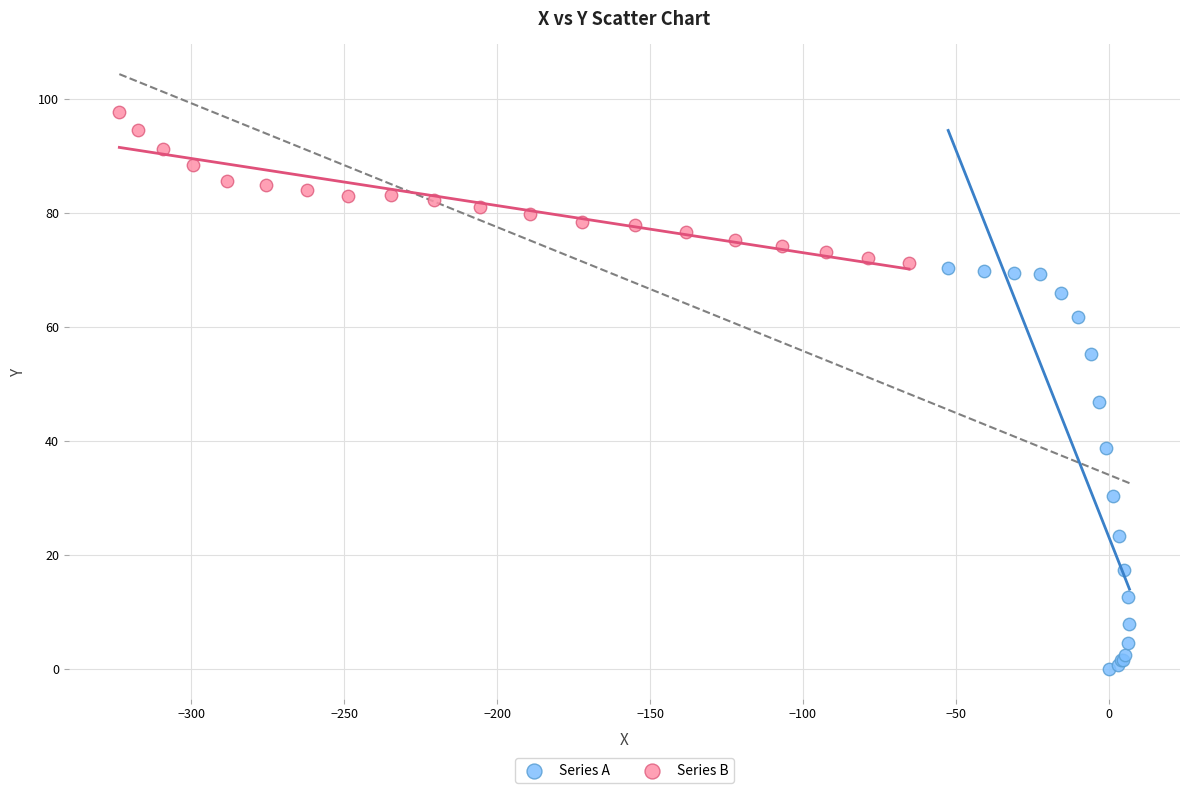

Which series has the largest Y range (max minus min)?

Series A